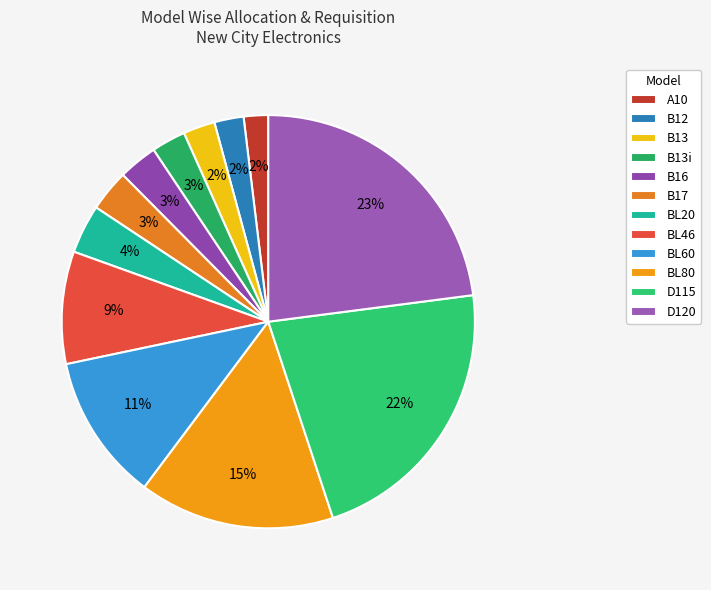

To the nearest percent, what is the difference between the largest and smallest slice percentages?

21%